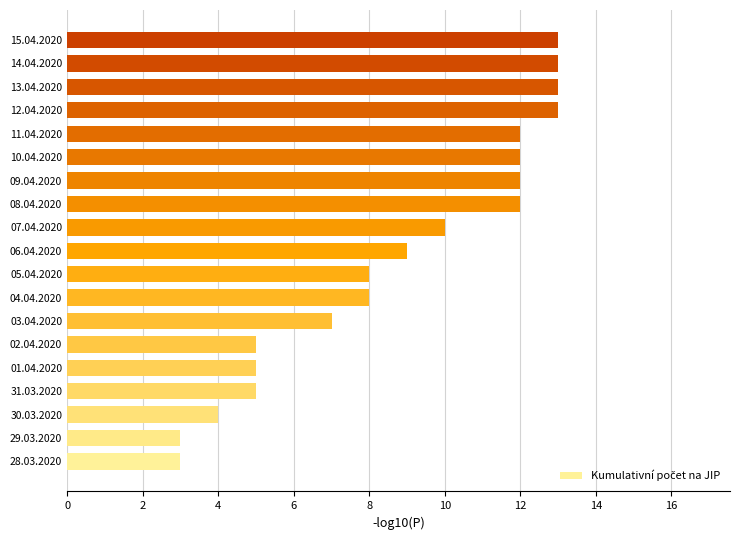

The value at 06.04.2020 is 4. True or false?

False